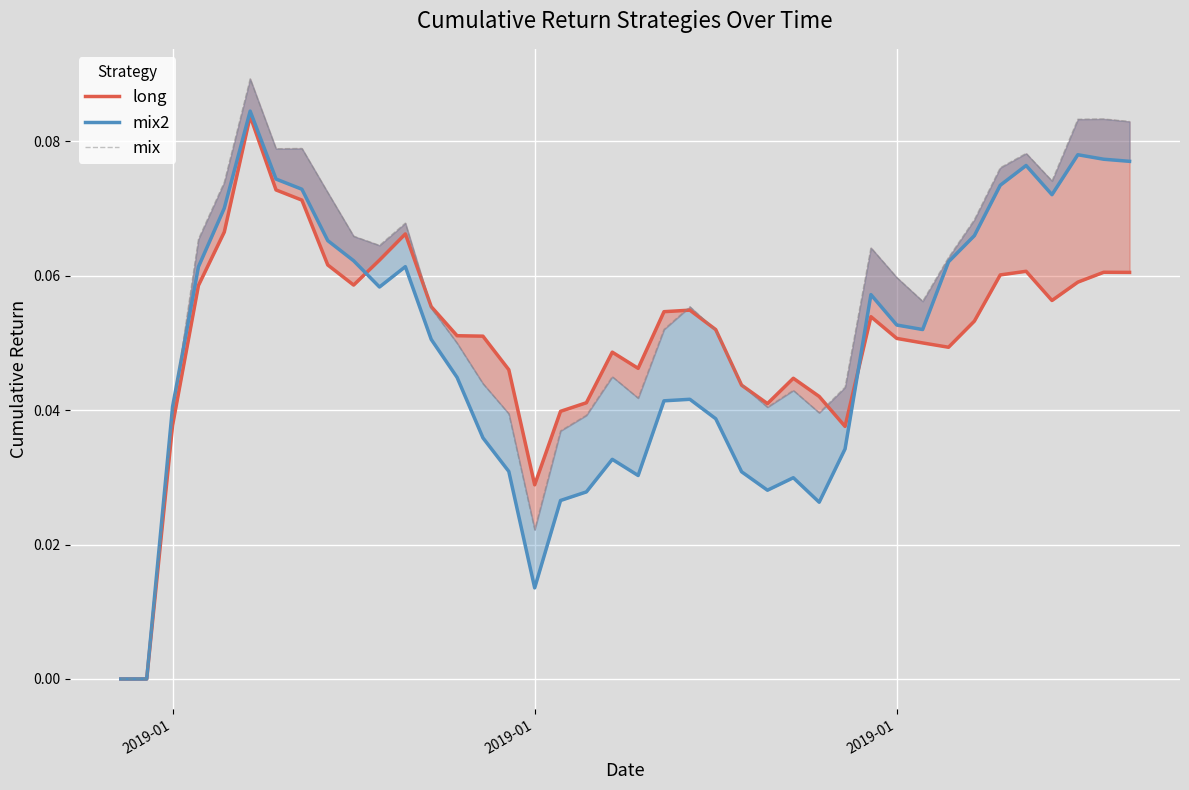

The value of long at 2019-01 is 0.1. True or false?

False